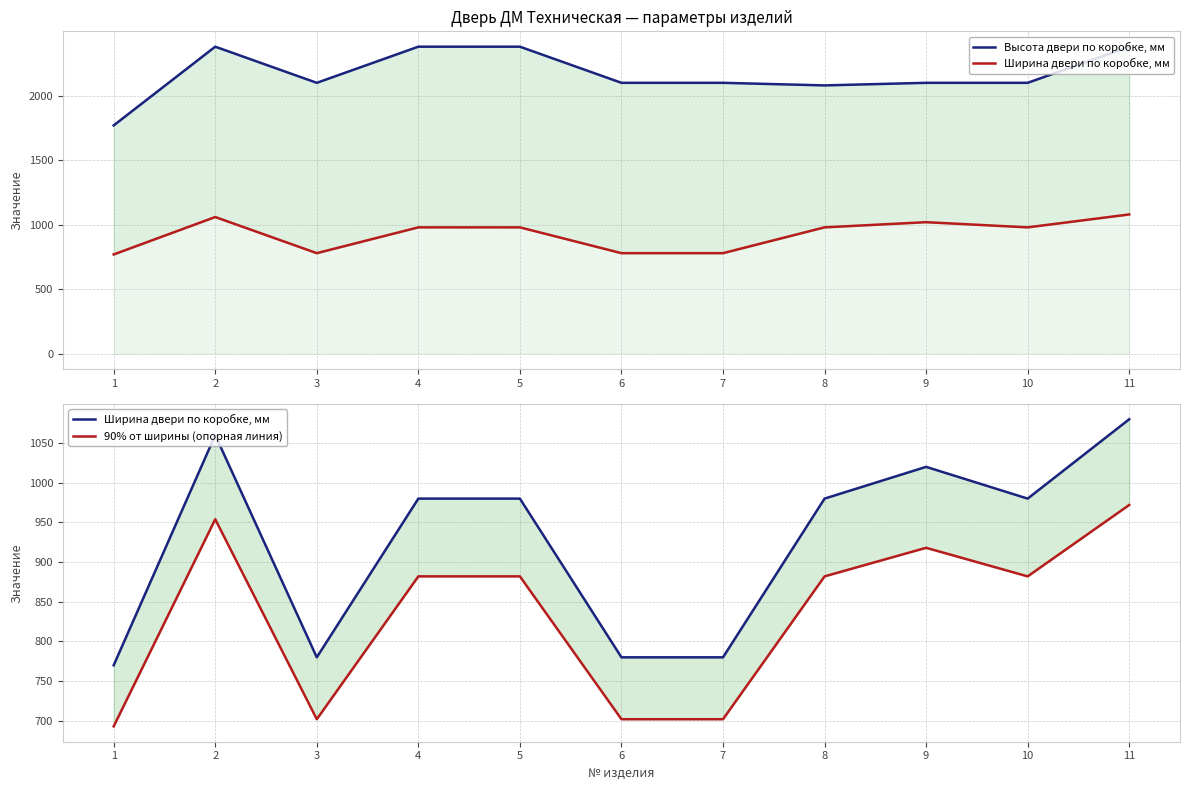

Where does the Высота двери по коробке, мм series first go above 2100?

2